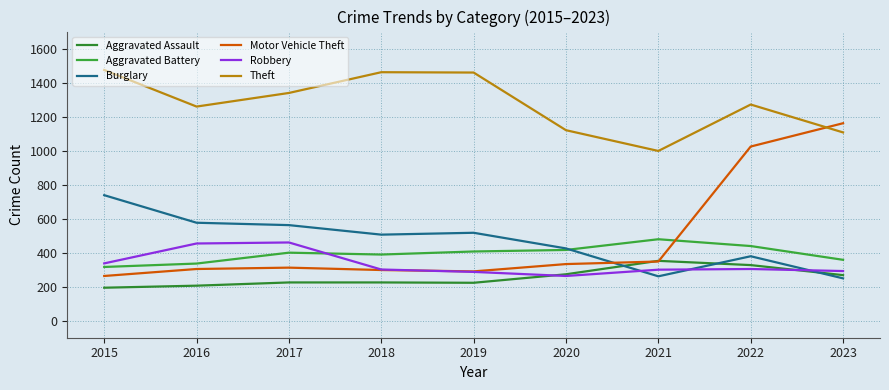

Which has a higher value, 2018 or 2016?

2018